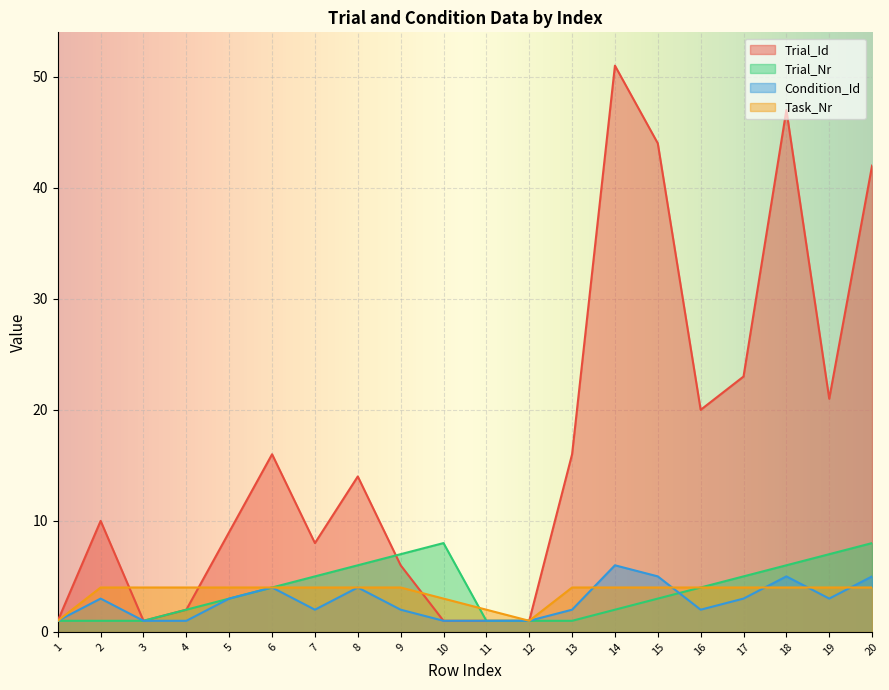

Where is Task_Nr nearest to the value 2?

11